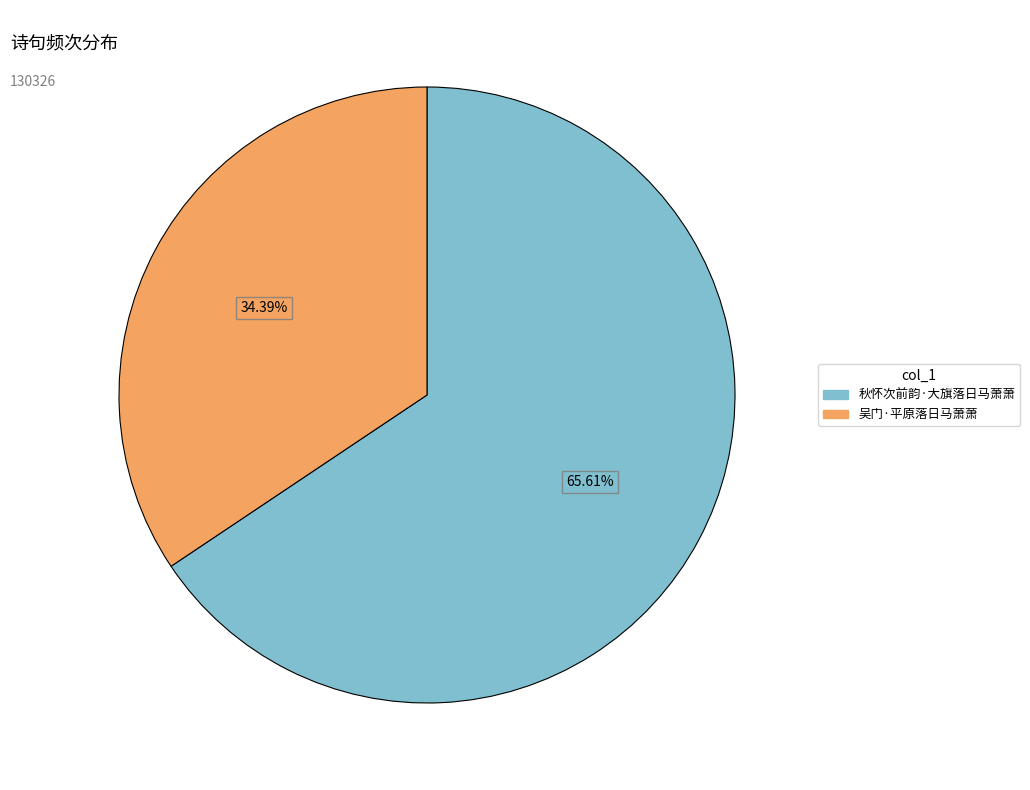

Which category has the smallest portion of the pie?

吴门·平原落日马萧萧